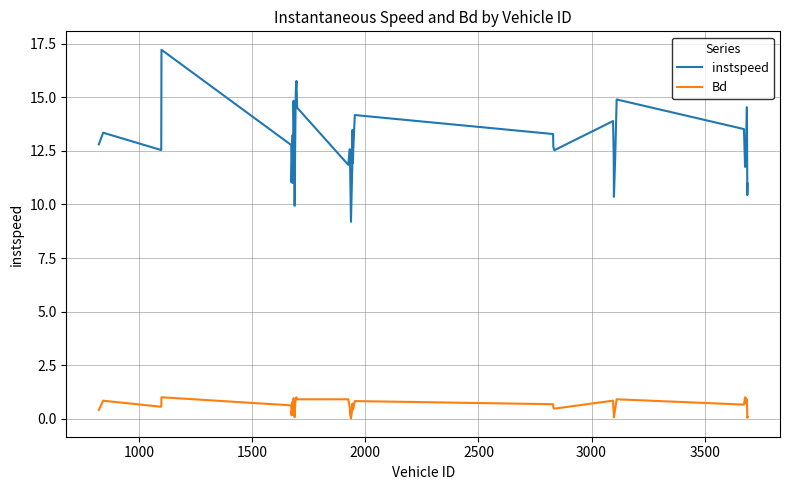

Rank the series by their average value, from lowest to highest.

Bd, instspeed